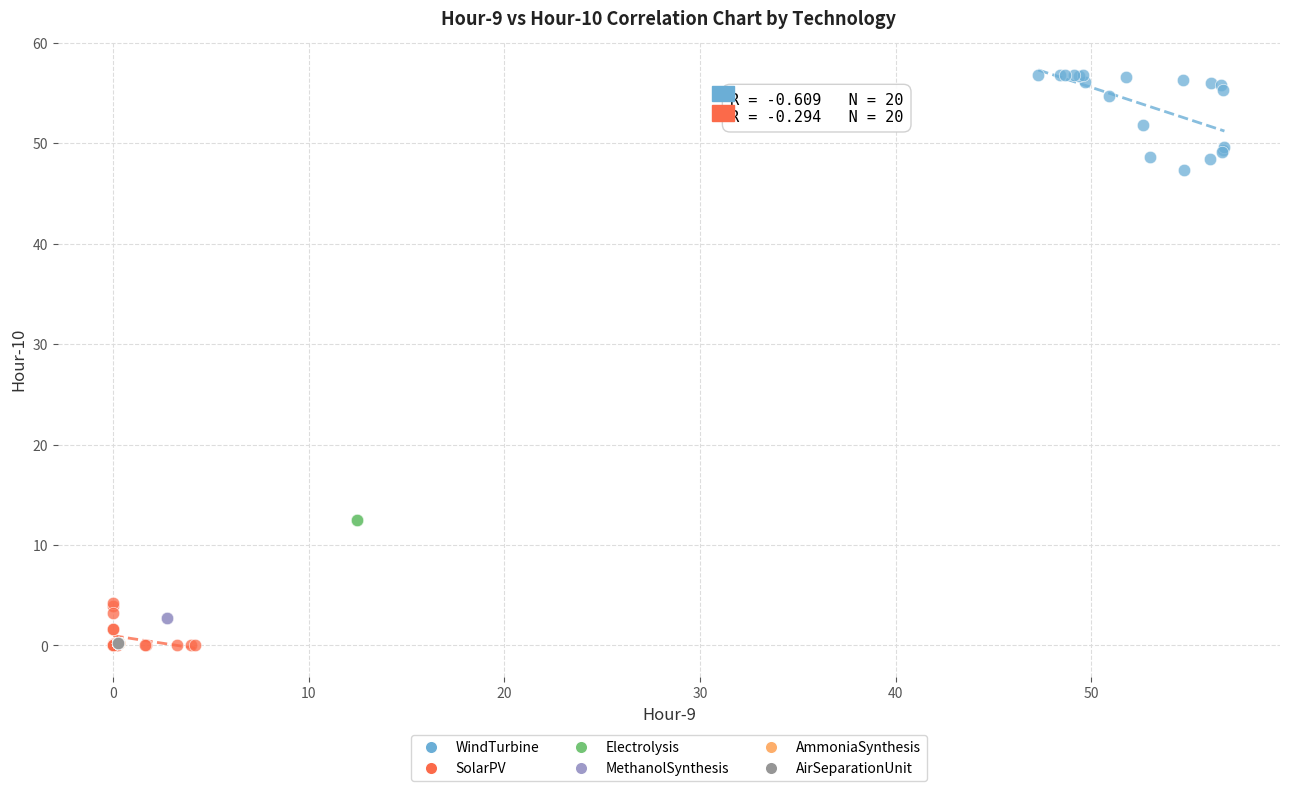

Which series contains the highest Y value?

WindTurbine